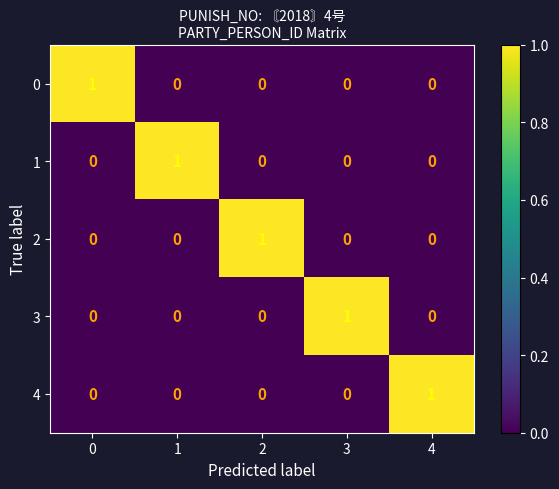

Is it true that 1 equals 0 at 3?

True